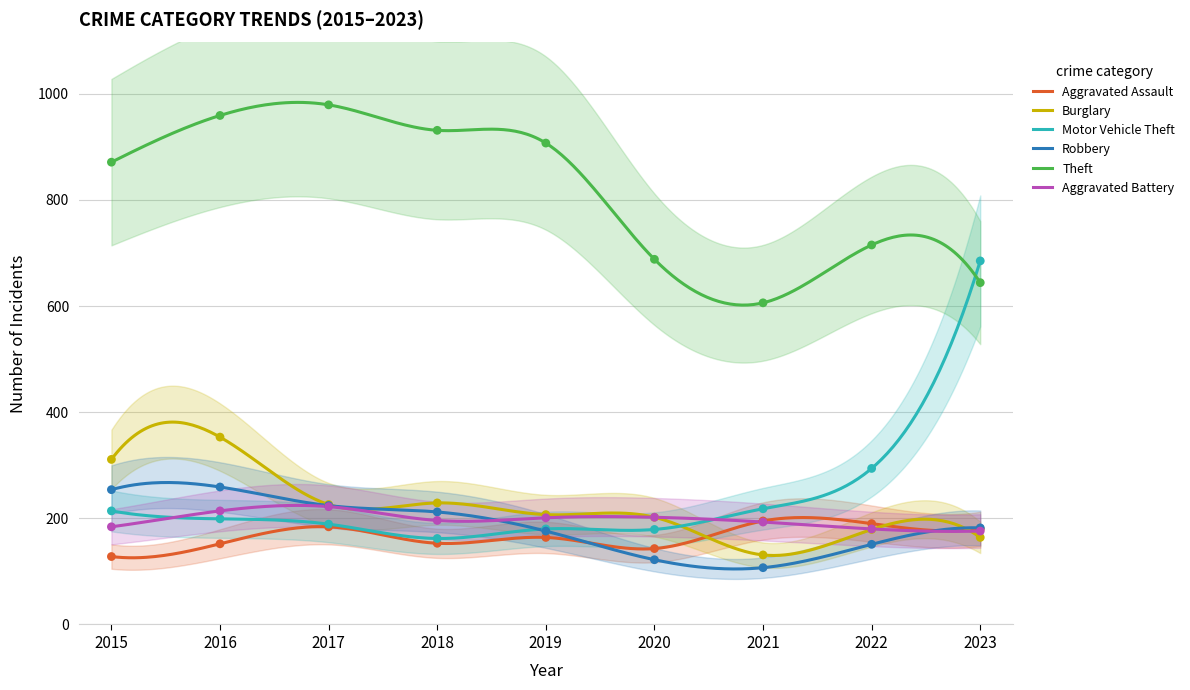

At which category is the sum across all series the highest?

2016